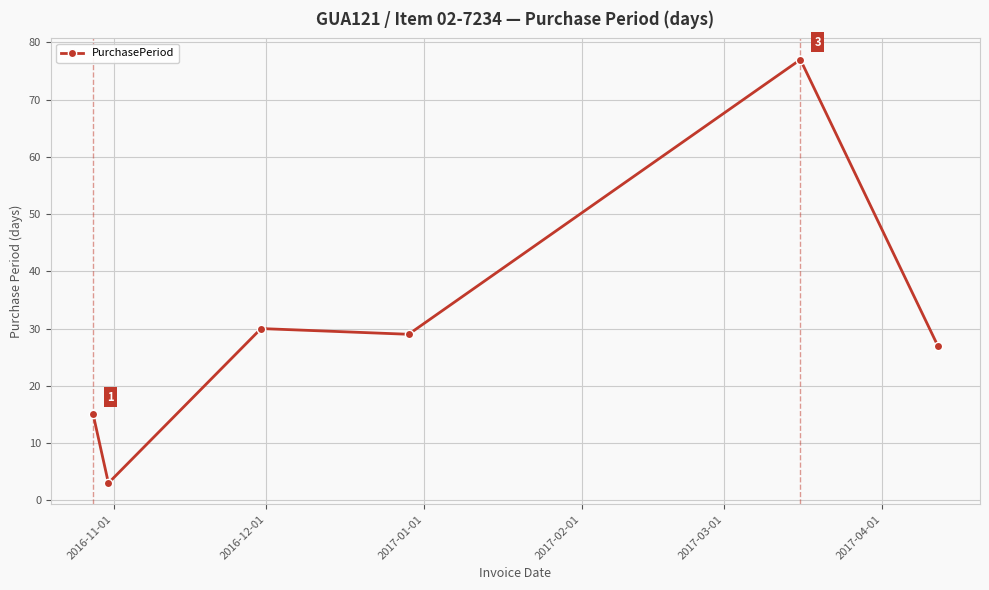

What is the smallest value displayed?

3